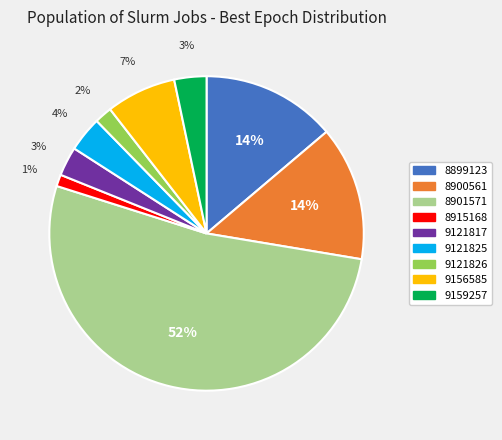

Is the sum of 8900561 and 8899123 greater than half?

No